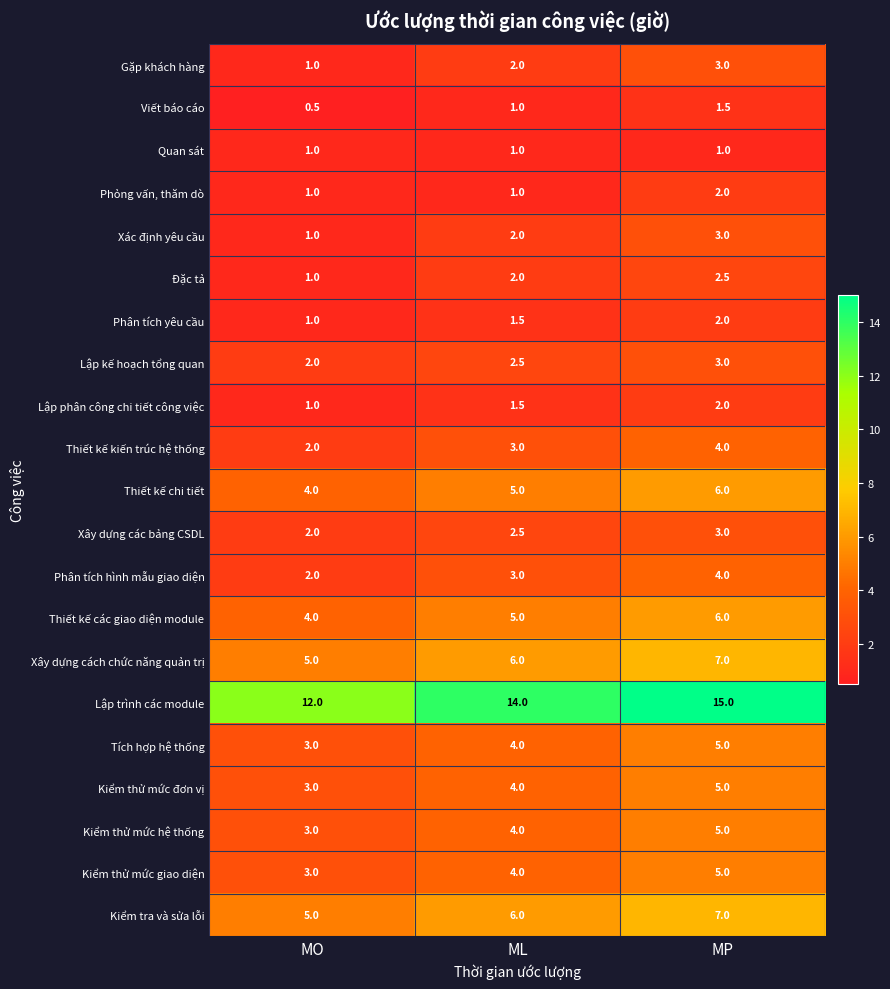

Rank the categories by Phân tích hình mẫu giao diện value from highest to lowest.

MP, ML, MO